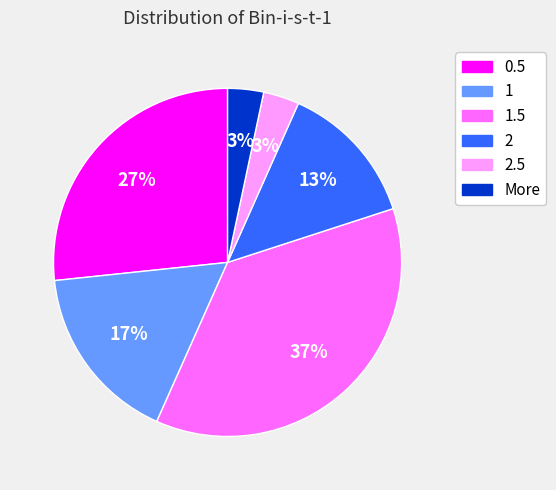

How many segments does this pie chart have?

6